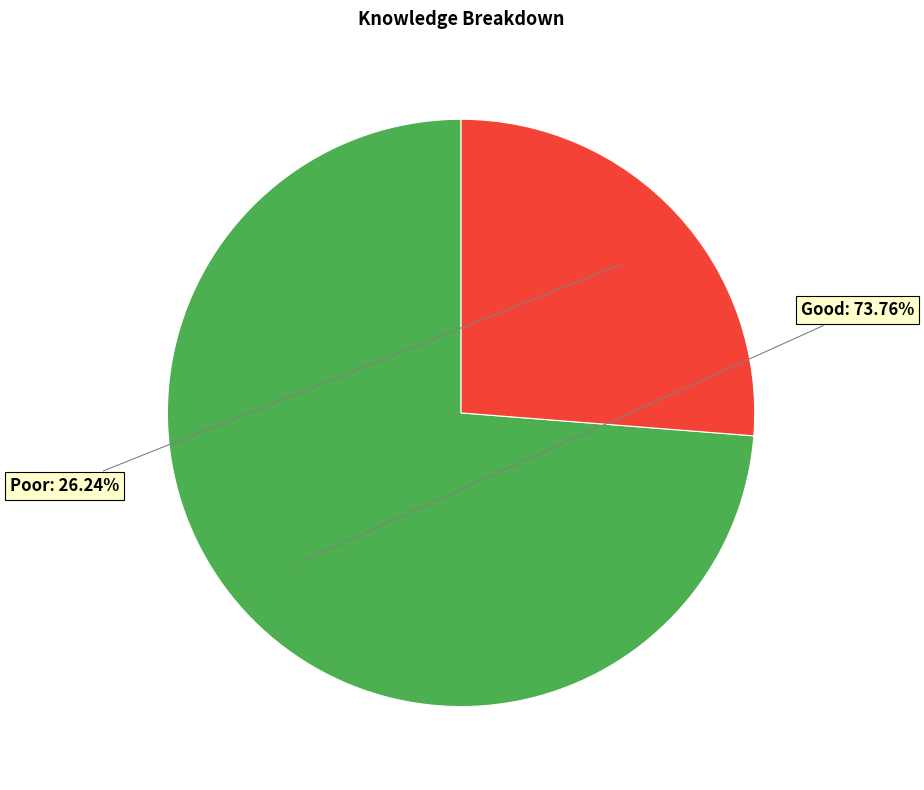

How many slices are in this pie chart?

2